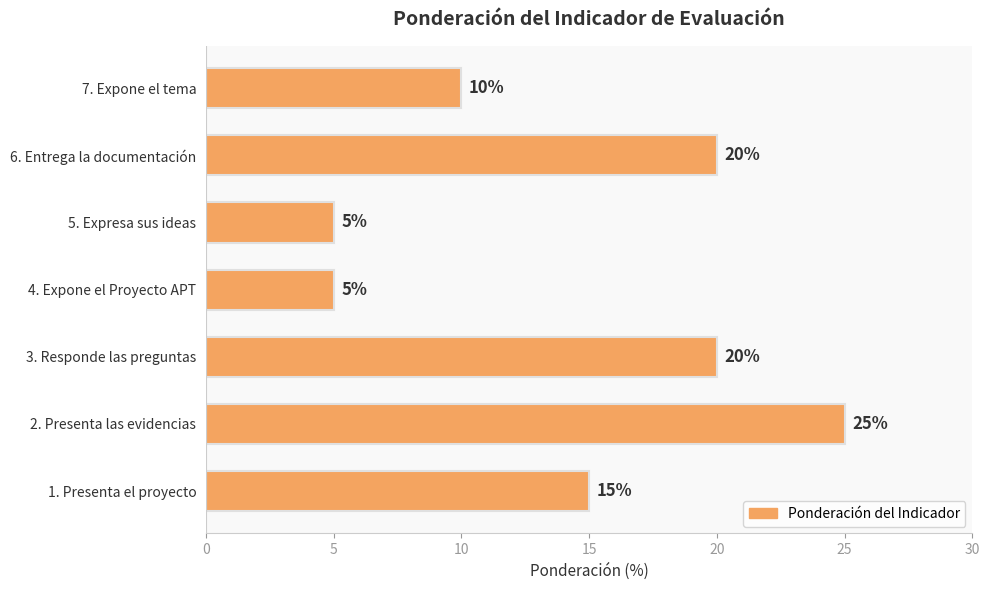

Are the bars horizontal?

Yes